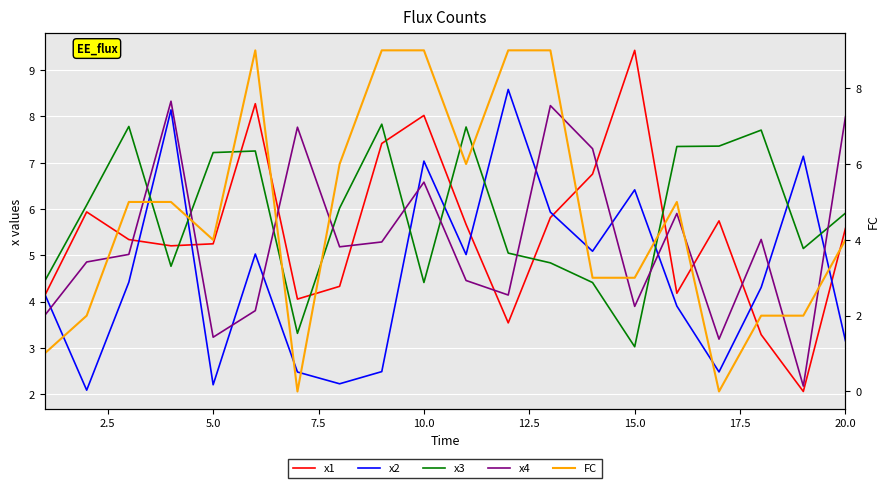

What are all the series names shown in the legend?

x1, x2, x3, x4, FC